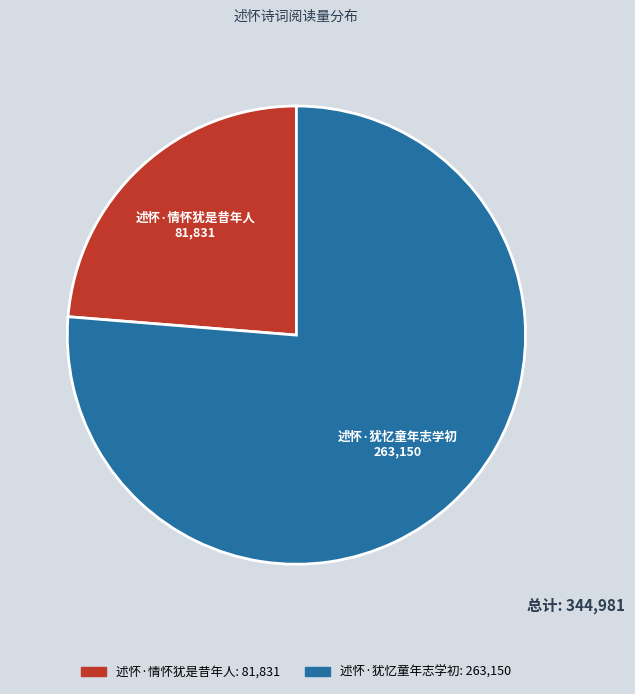

Which category has the smallest portion of the pie?

述怀·情怀犹是昔年人